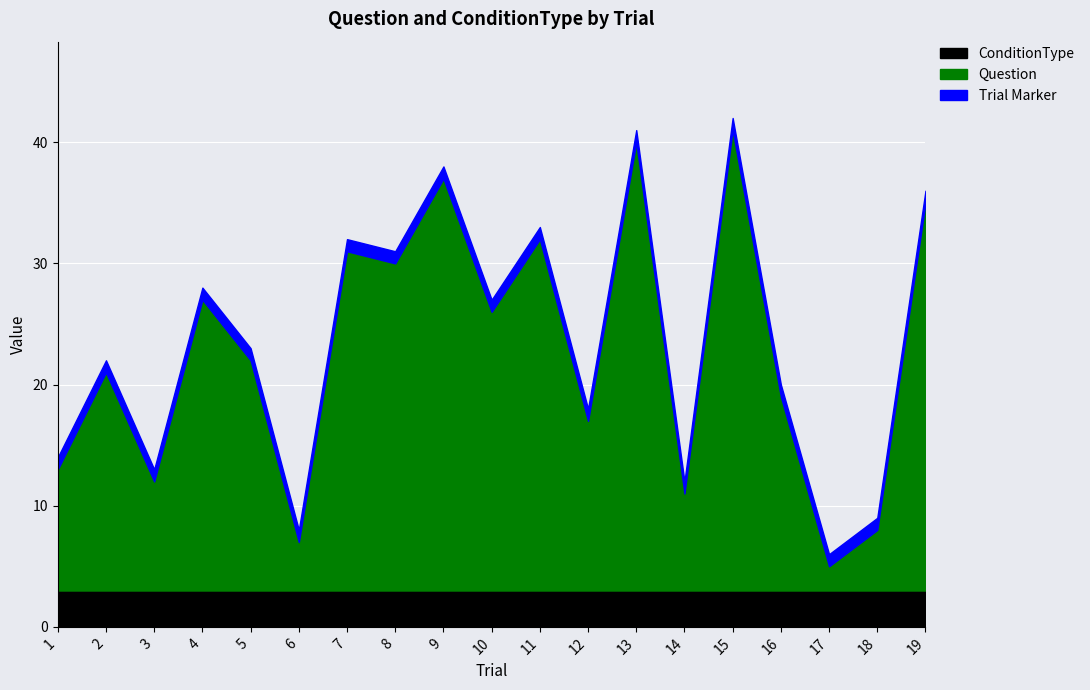

How many data points in Question are above 19?

9